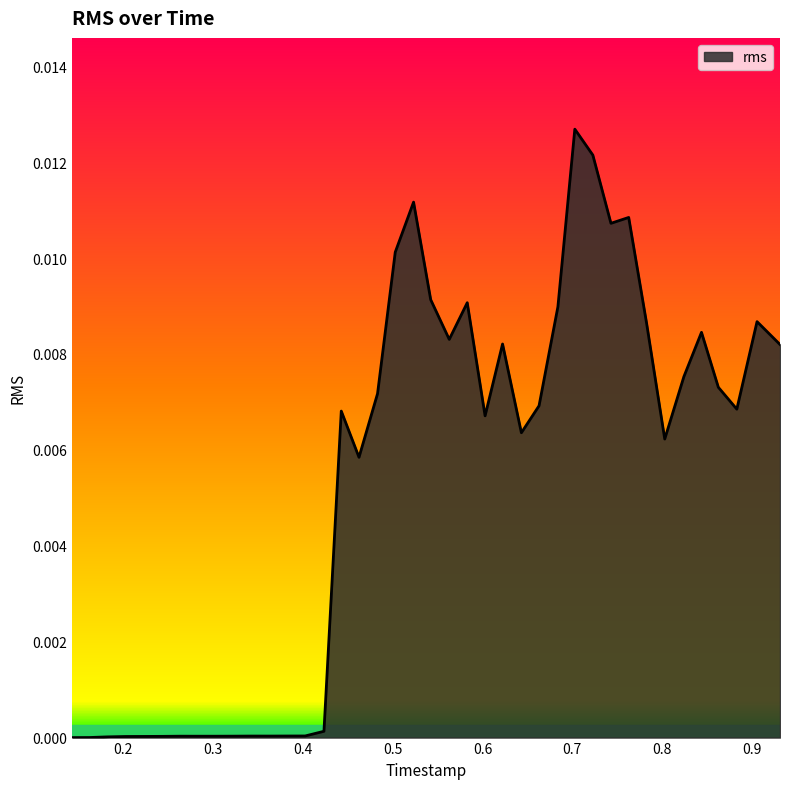

Is this an area chart (filled region under the line)?

Yes